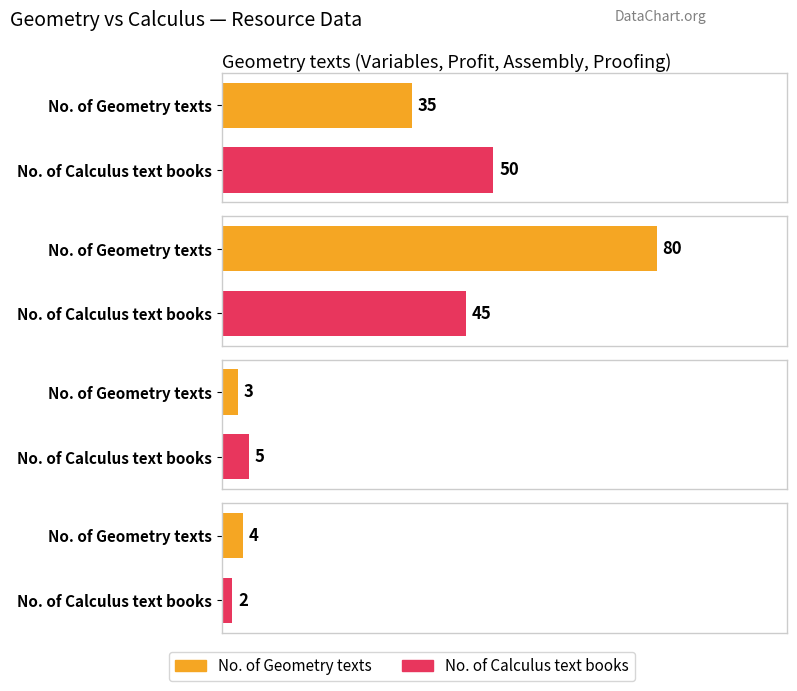

Between Profit and Assembly time, which series saw the biggest shift?

No. of Geometry texts